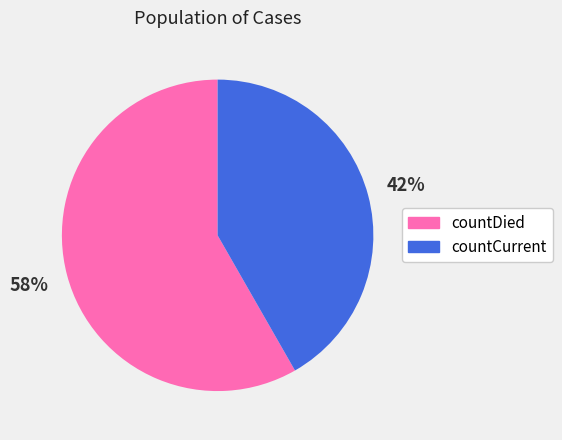

What percentage is the countDied slice, to the nearest percent?

58%